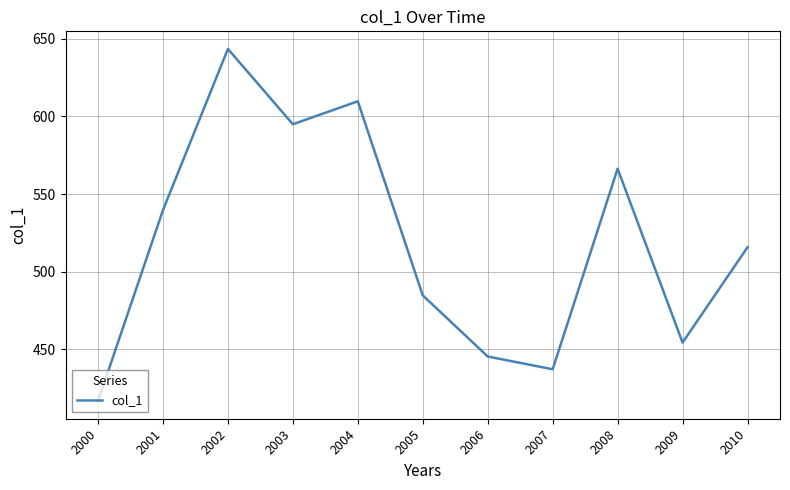

Reading left to right, transcribe all the data shown in this chart.

2000=416.7	2001=539.7	2002=643.5	2003=595.0	2004=609.8	2005=484.8	2006=445.4	2007=437.2	2008=566.4	2009=454.4	2010=515.8